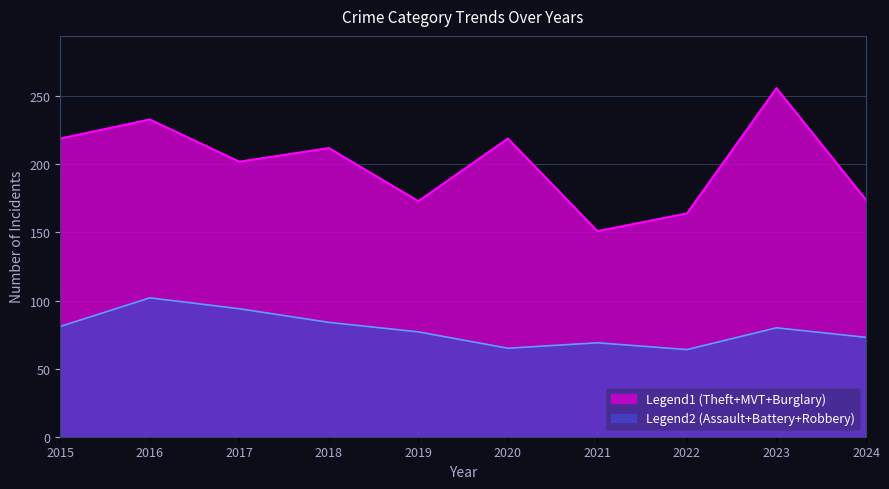

What is the total value across all series at 2015?

300